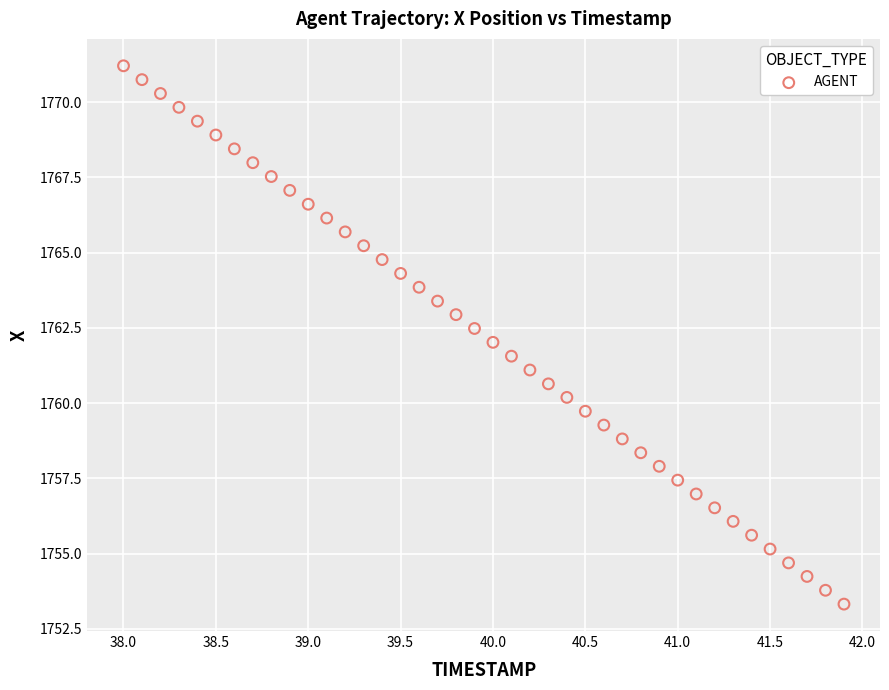

What is the range of X values (max minus min)?

3.9